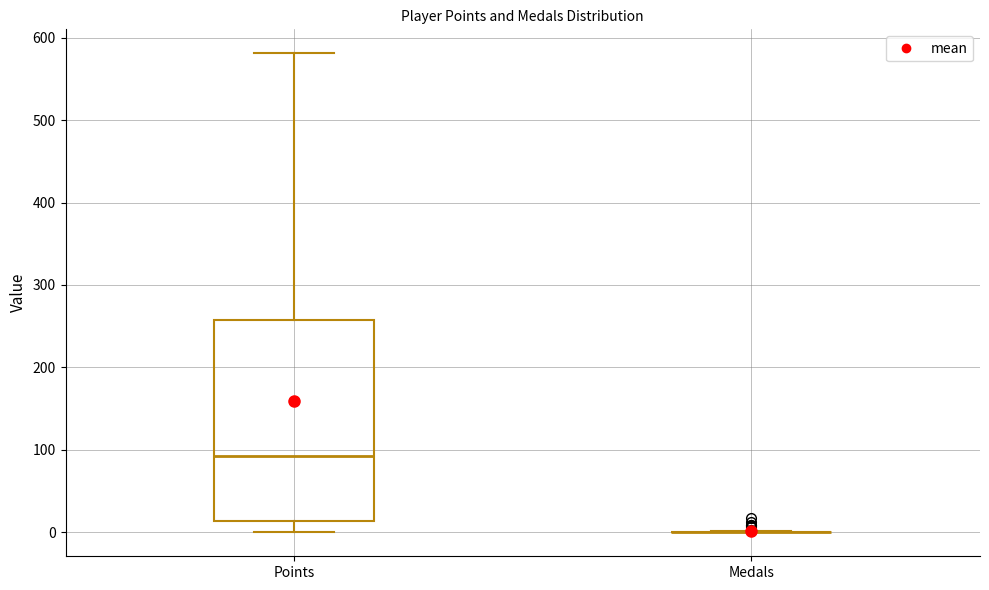

Which box is the tallest, from its lower edge to its upper edge?

Points